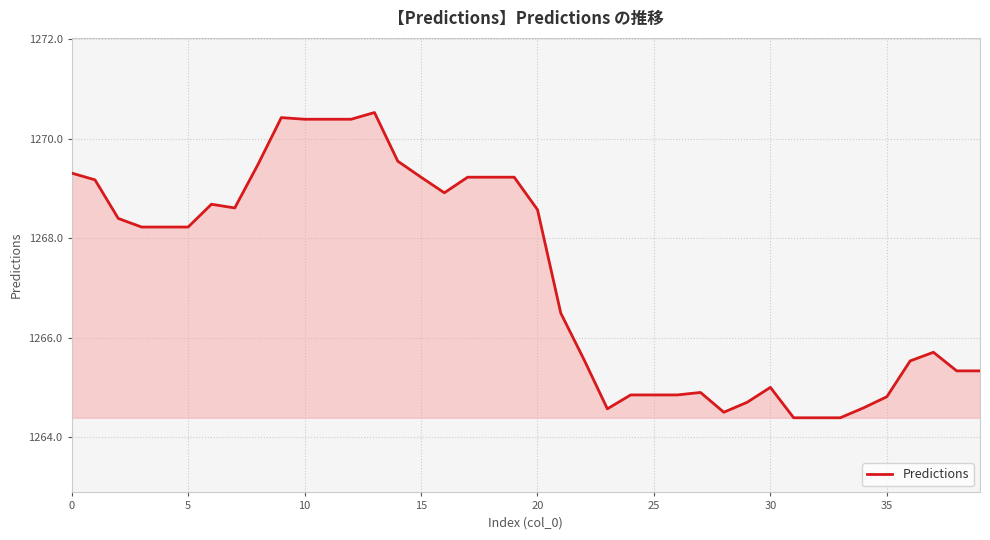

What is the smallest value displayed?

1264.4